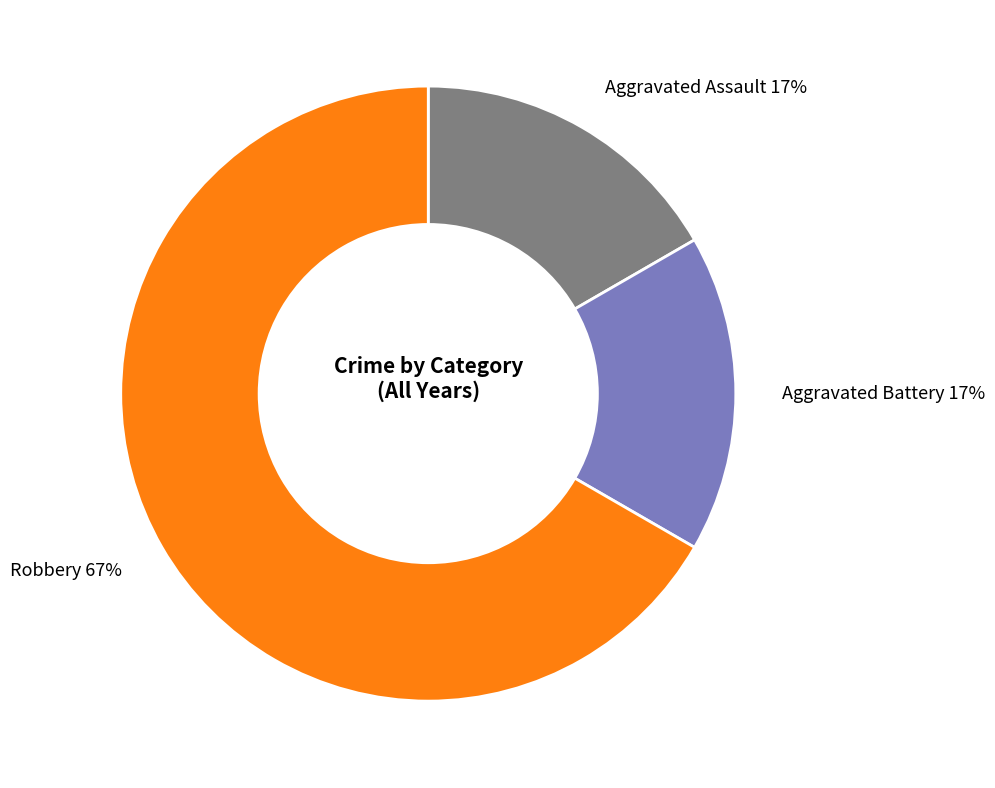

Which category has the biggest portion of the pie?

Robbery